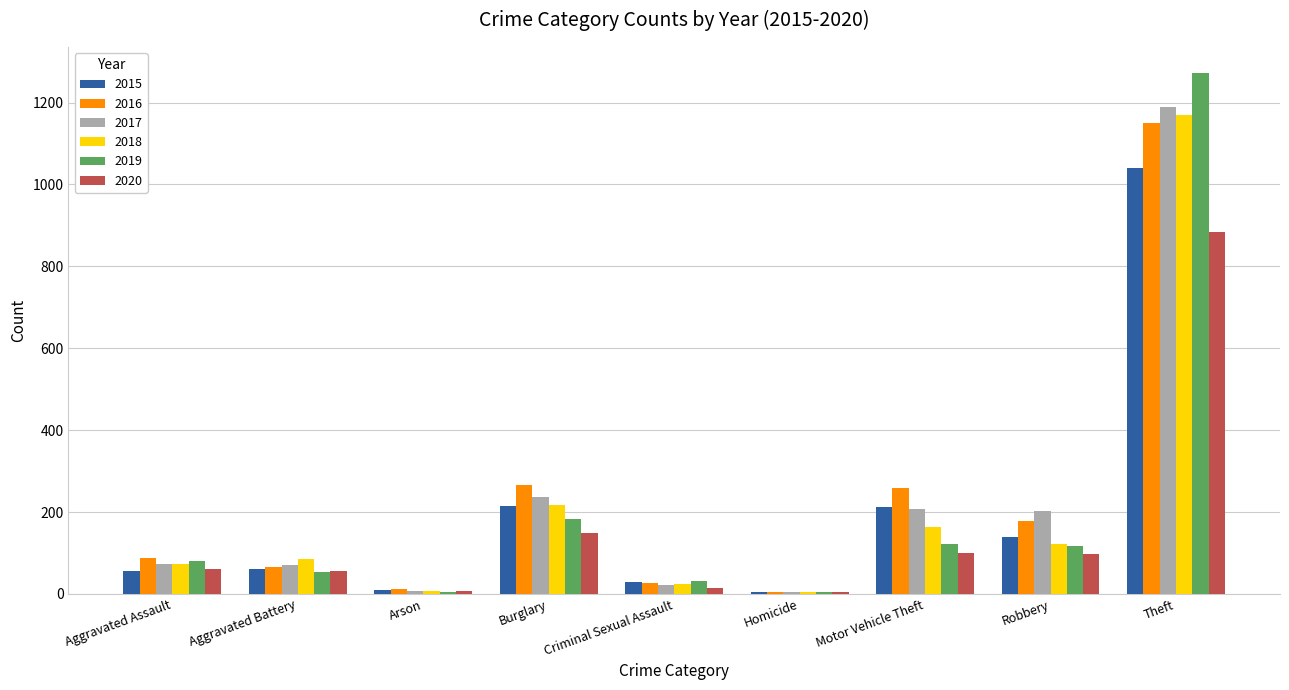

What are all the series names shown in the legend?

2015, 2016, 2017, 2018, 2019, 2020